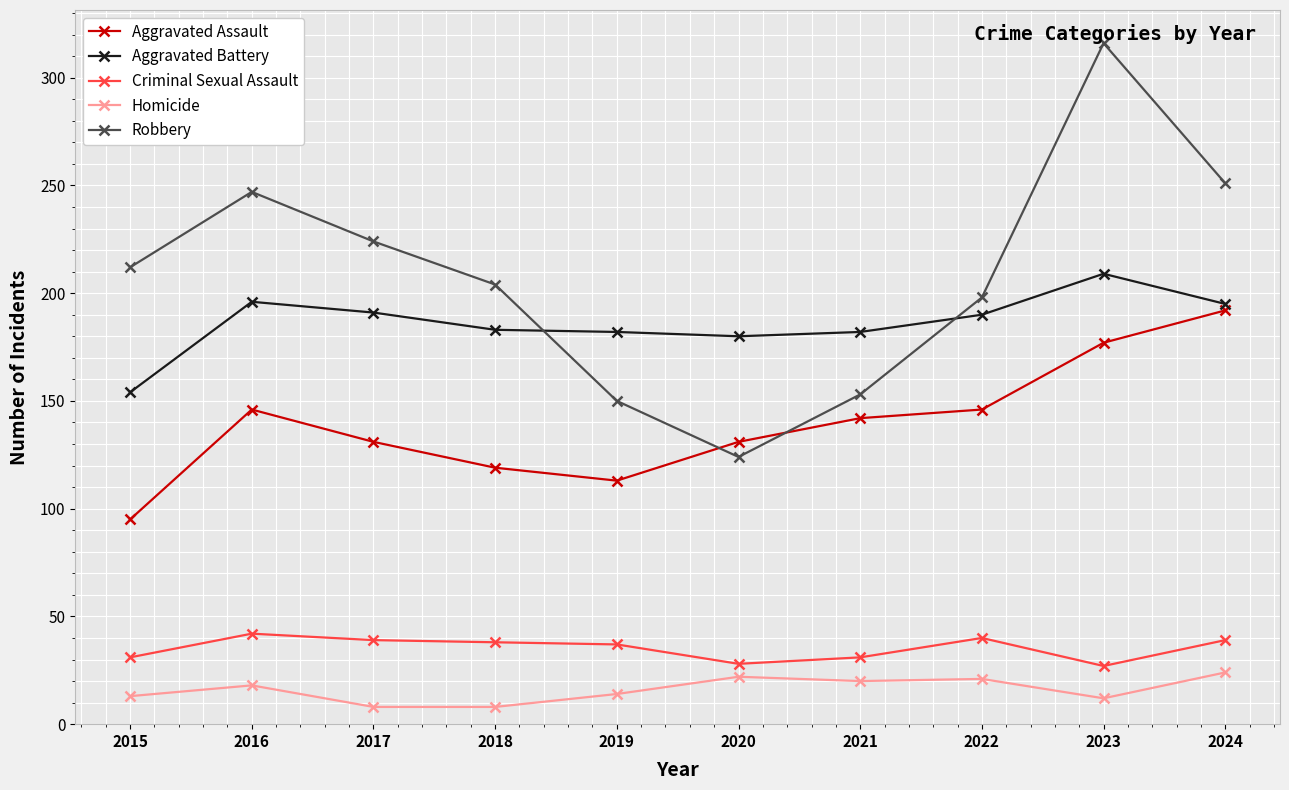

Read the Robbery value at 2019.

150